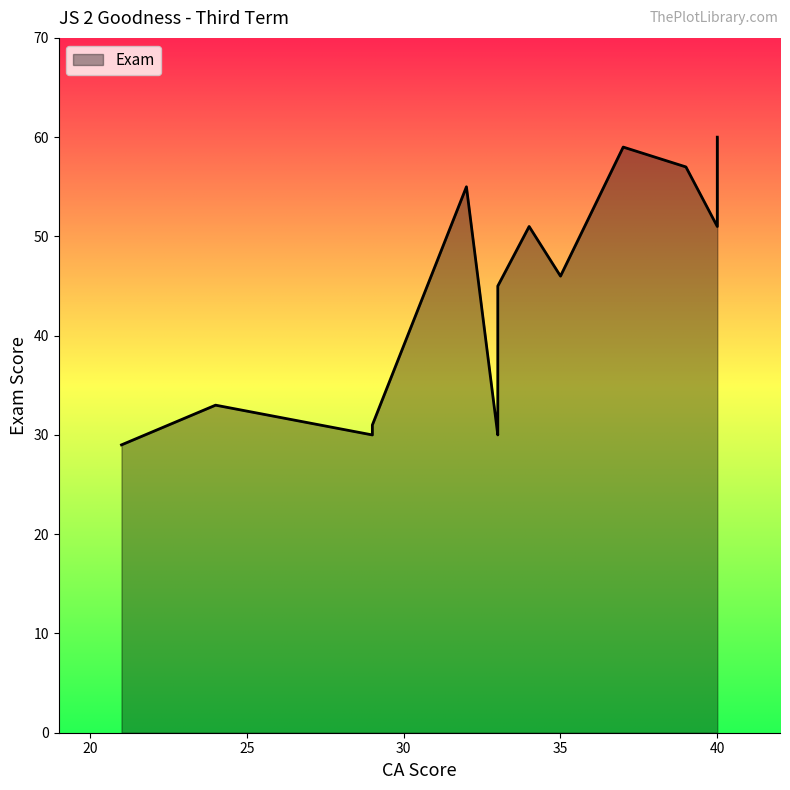

Rank the categories by value from lowest to highest.

21, 33, 29, 29, 33, 24, 33, 33, 35, 40, 34, 40, 32, 39, 40, 40, 40, 37, 40, 40